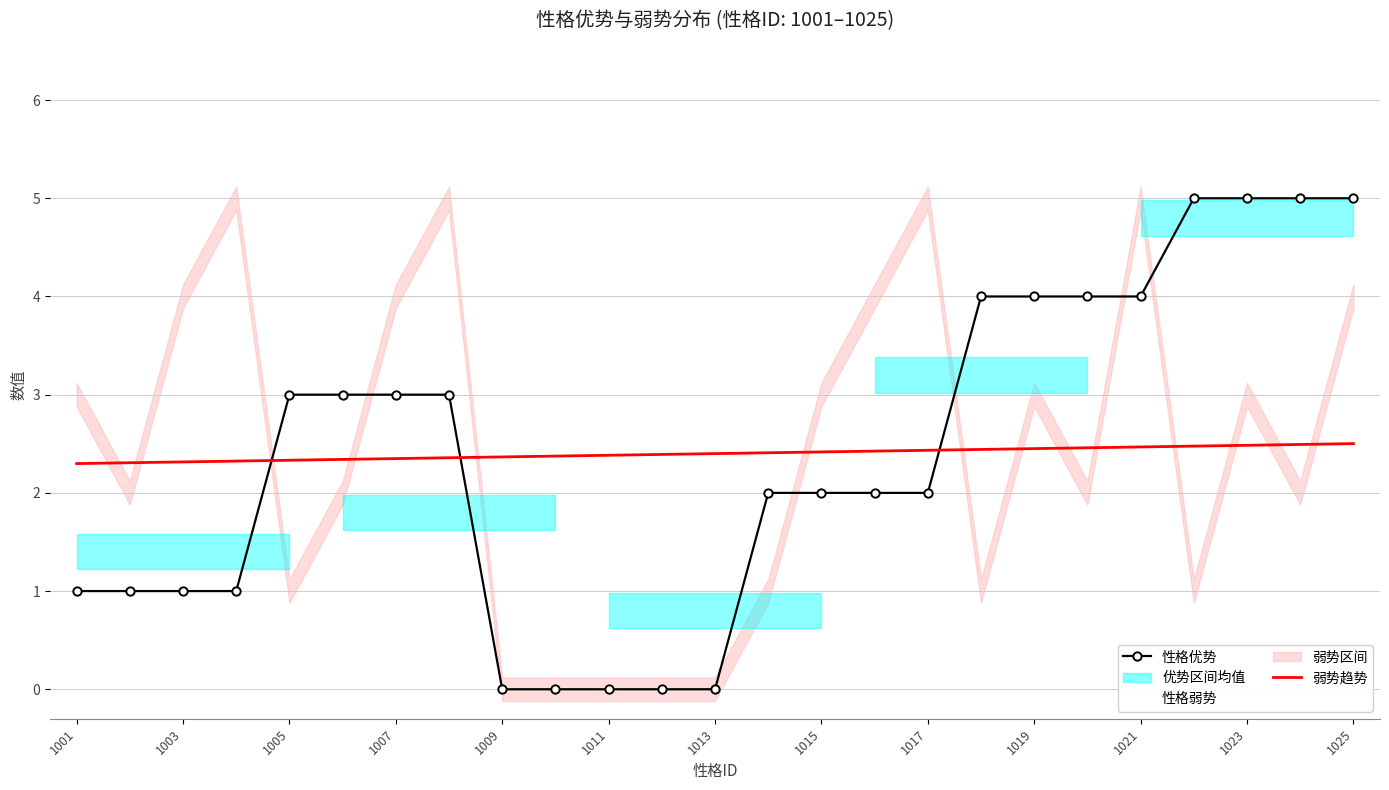

What is the value of the 弱势趋势 point at the 17th from the left?

2.4